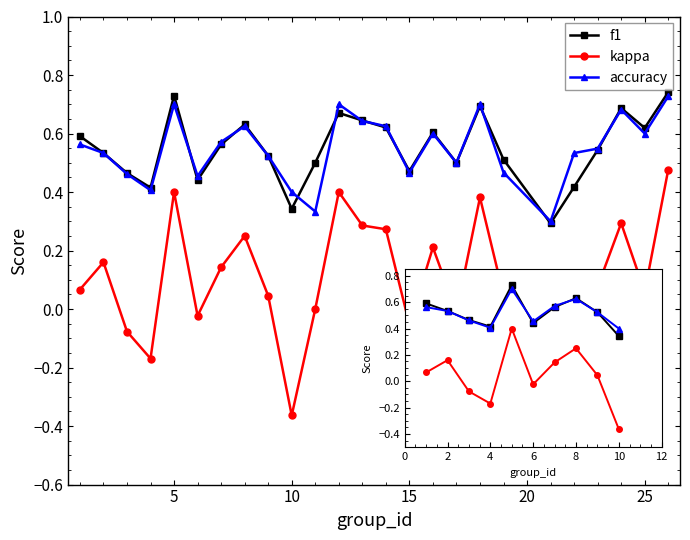

True or false: kappa and accuracy cross at least once.

False